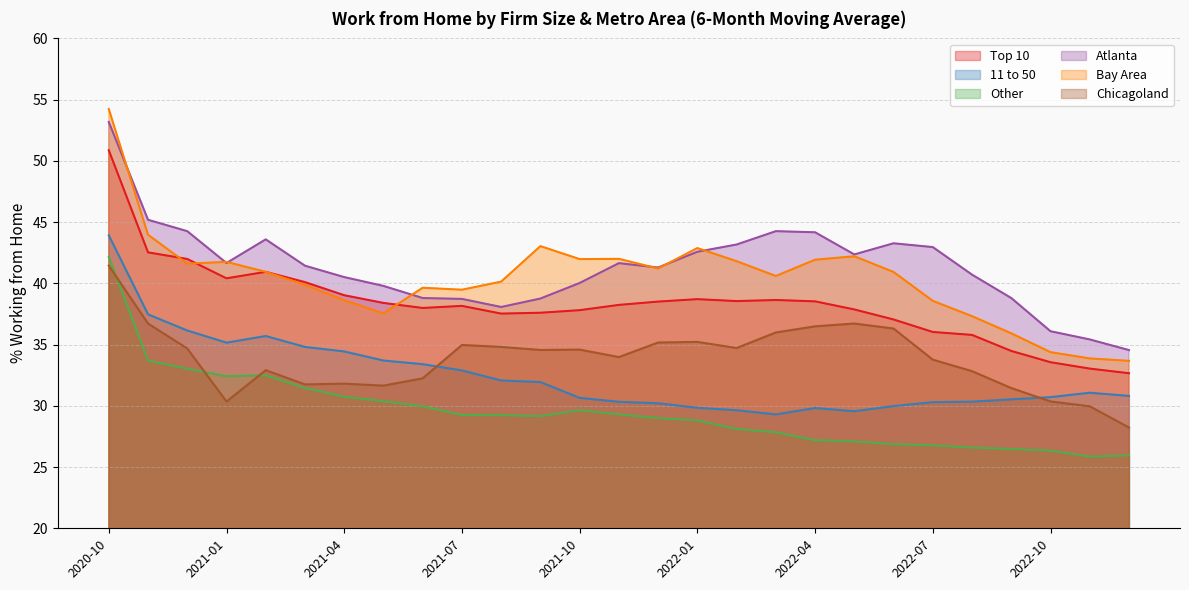

Which has a higher value, 2020-12 or 2022-08?

2020-12